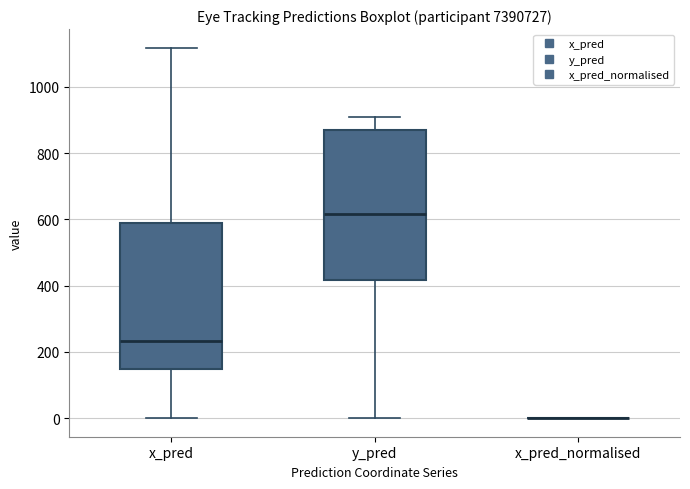

Where does the upper whisker of the box for y_pred end on the y-axis? The values are not printed on the chart, so give them approximately, as read against the axis.

900